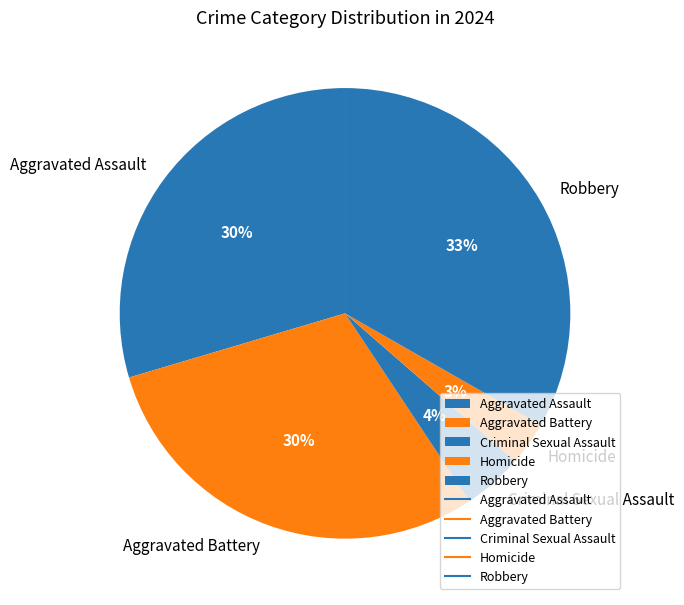

The Aggravated Battery slice represents 30% of the pie. True or false?

True